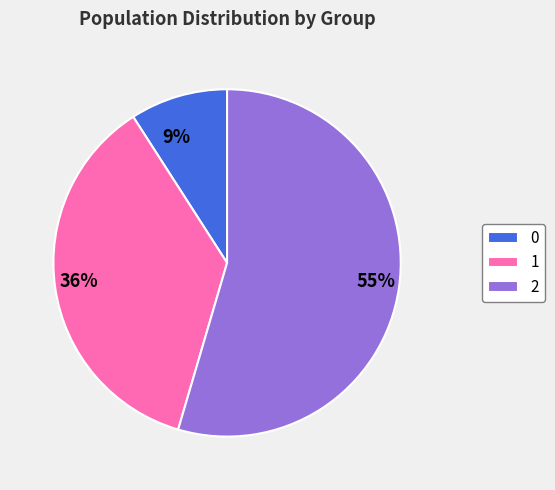

Approximately how many times larger is the value at 1 compared to 2?

0.7